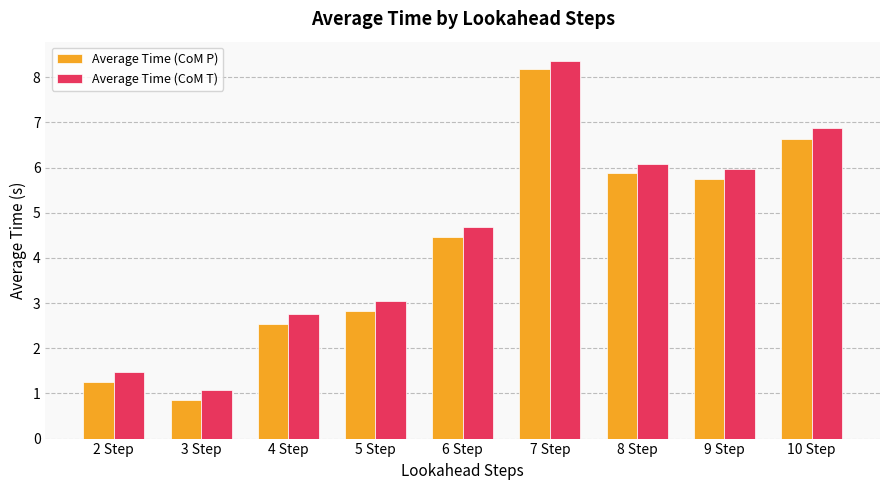

What is the total value across all series at 2 Step?

2.7